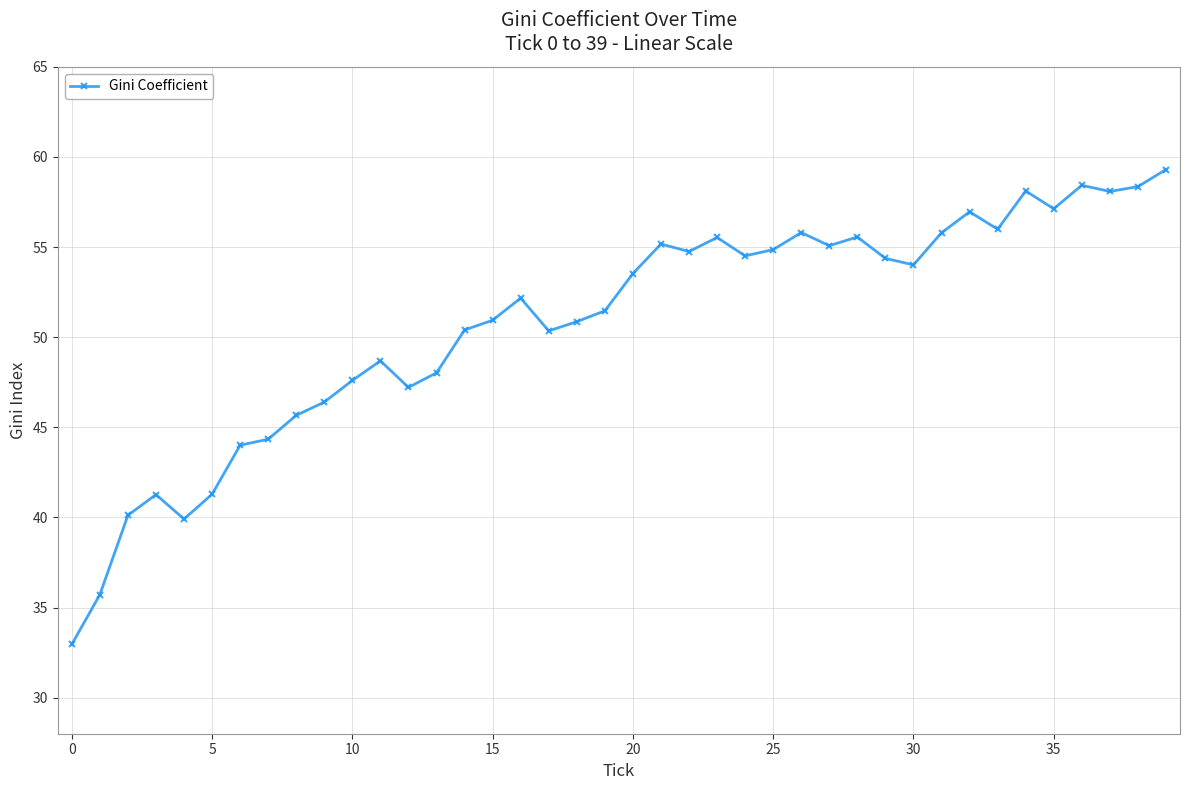

What is the difference between the maximum and minimum values?

26.3